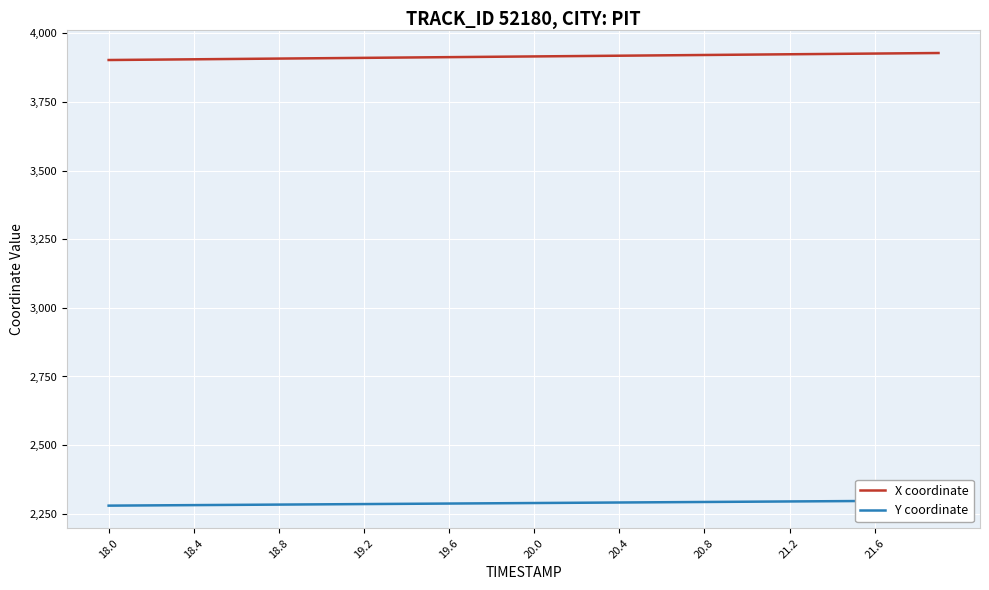

Does the chart display data point markers on the line(s)?

No